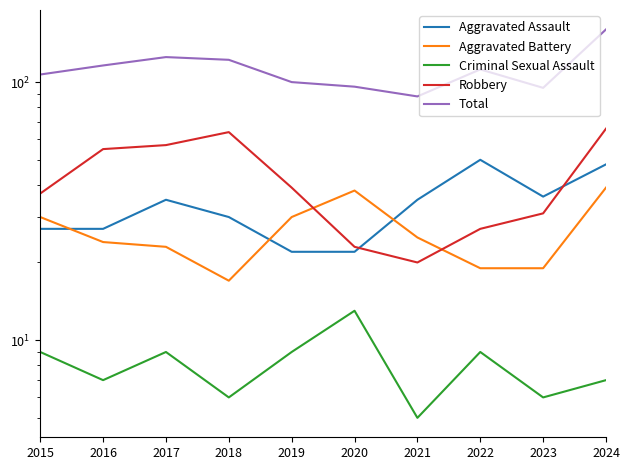

True or false: Total and Robbery cross at least once.

False